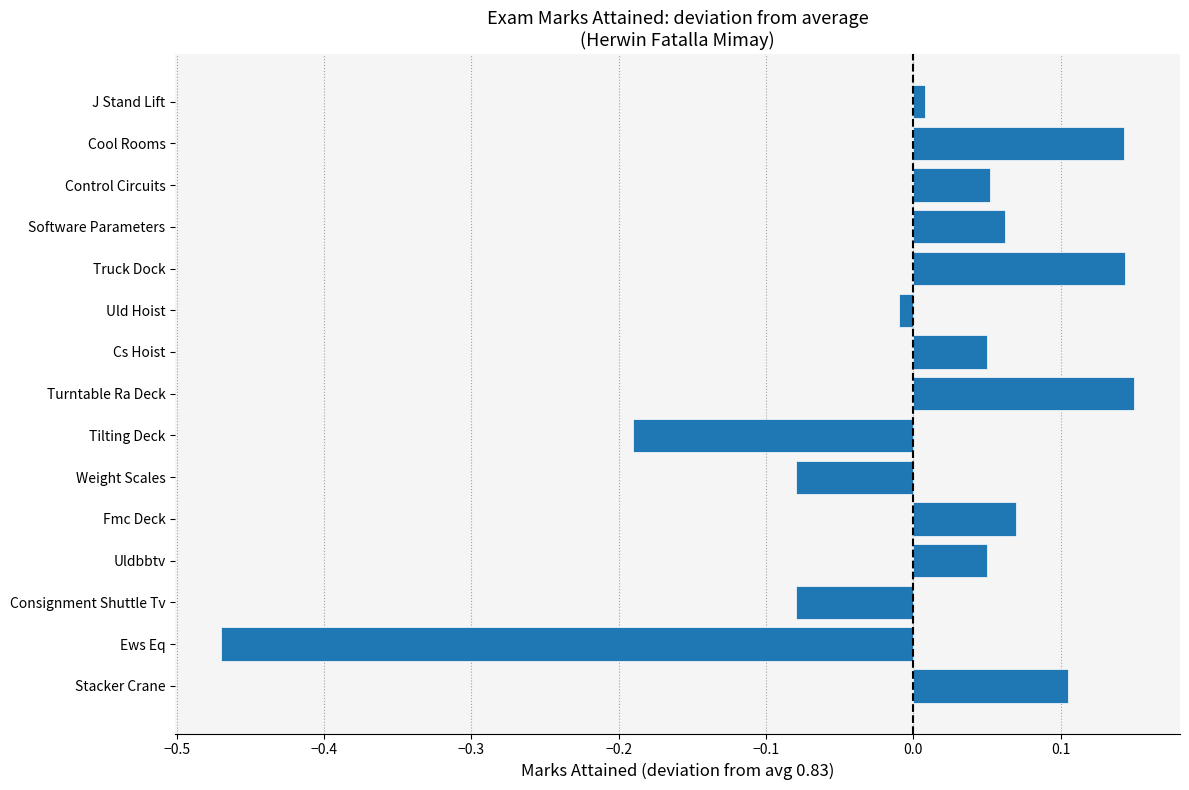

At which category does the chart reach its minimum across all series?

Ews Eq